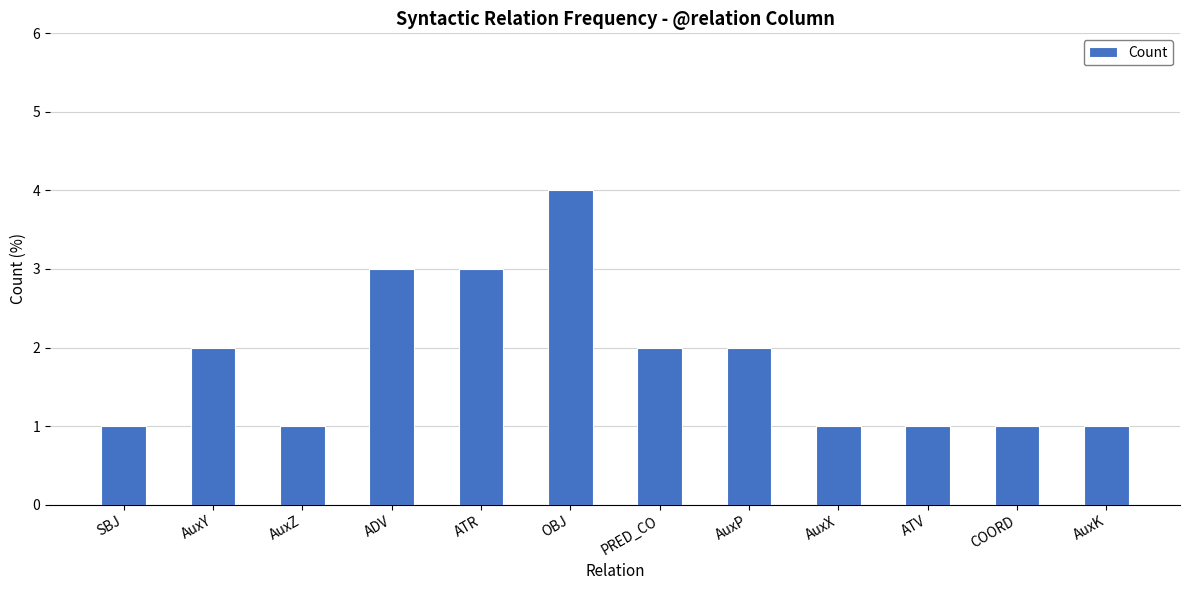

The value at AuxY is 3. True or false?

False